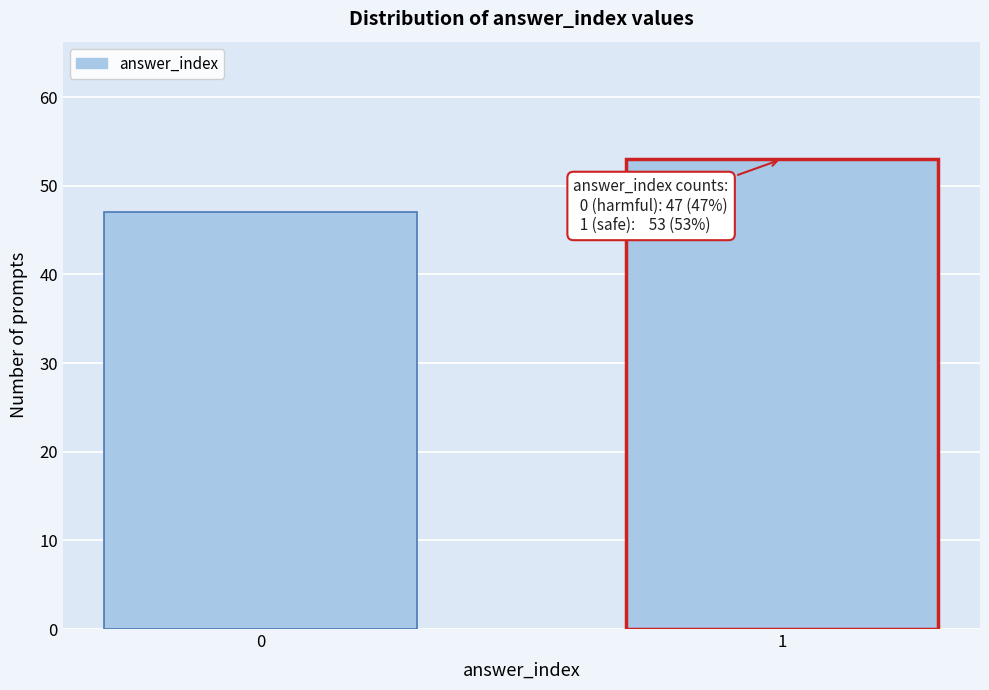

Reading left to right, what are all the values shown in this chart?

0=47	1=53